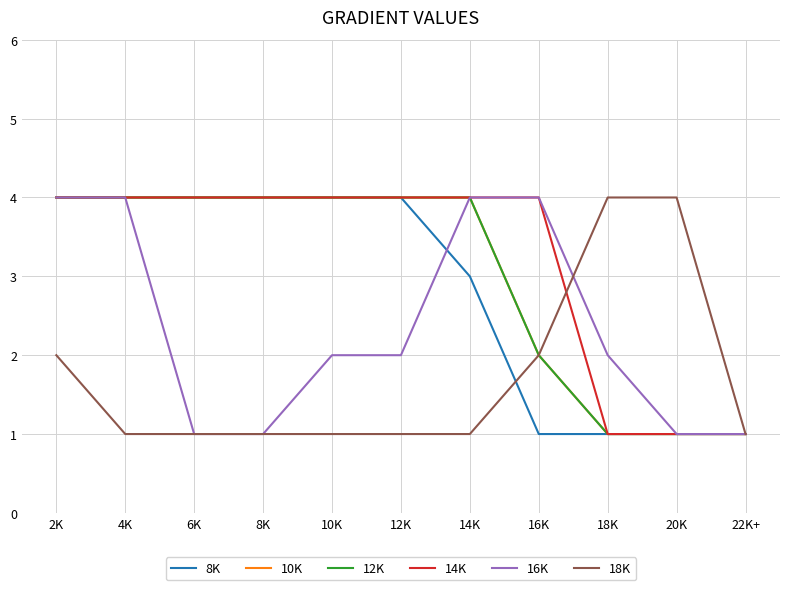

Does the chart have visible grid lines?

Yes